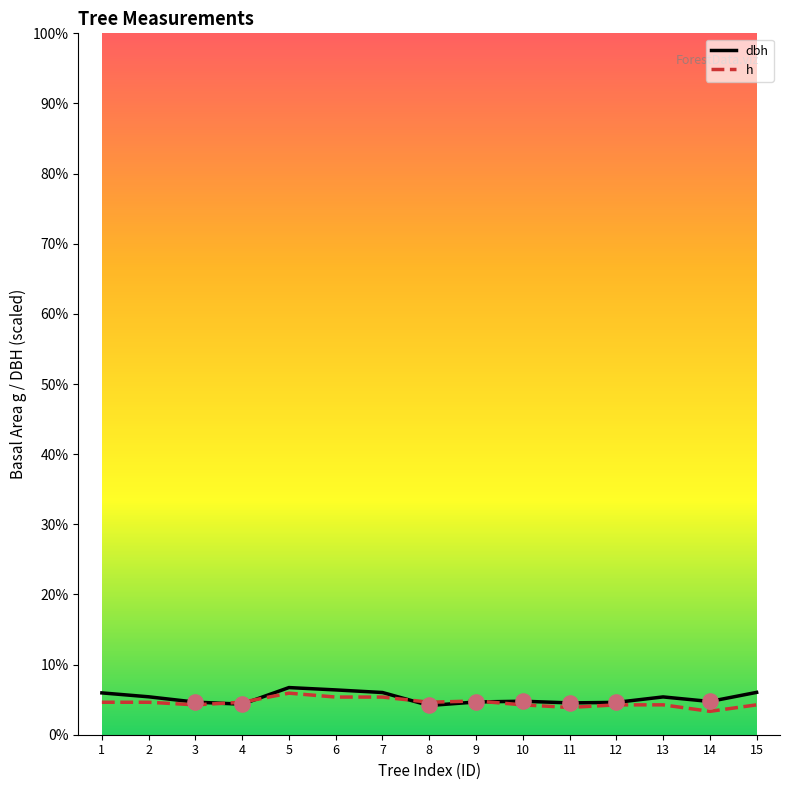

Which series has the largest total across all categories?

dbh